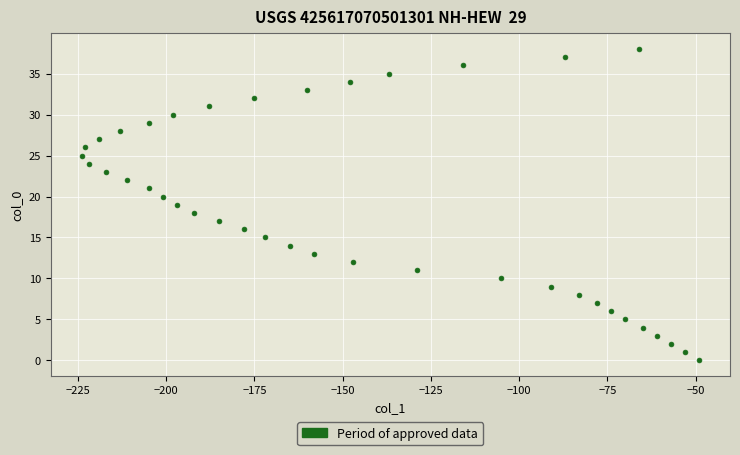

What is the range of X values (max minus min)?

175